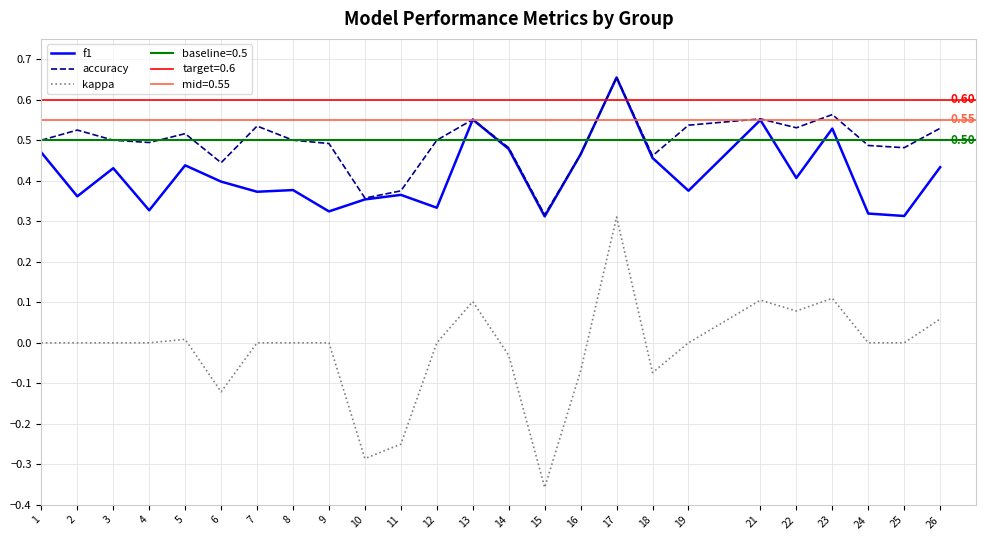

How many lines are shown in the chart?

3